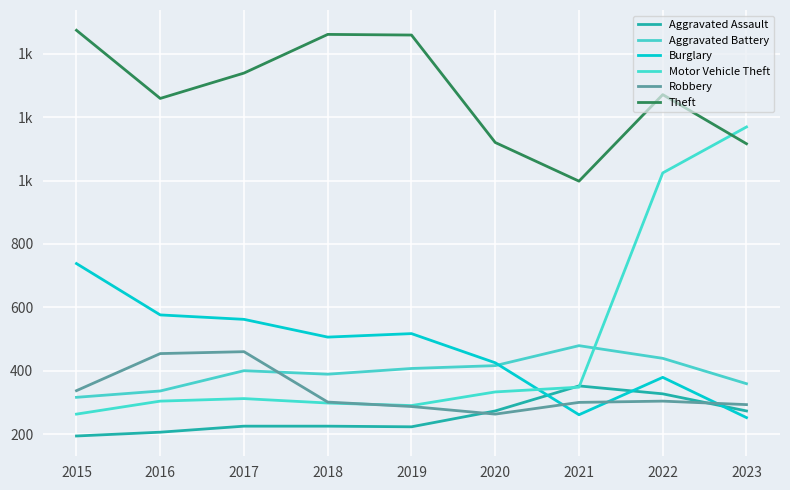

Is this an area chart (filled region under the line)?

No